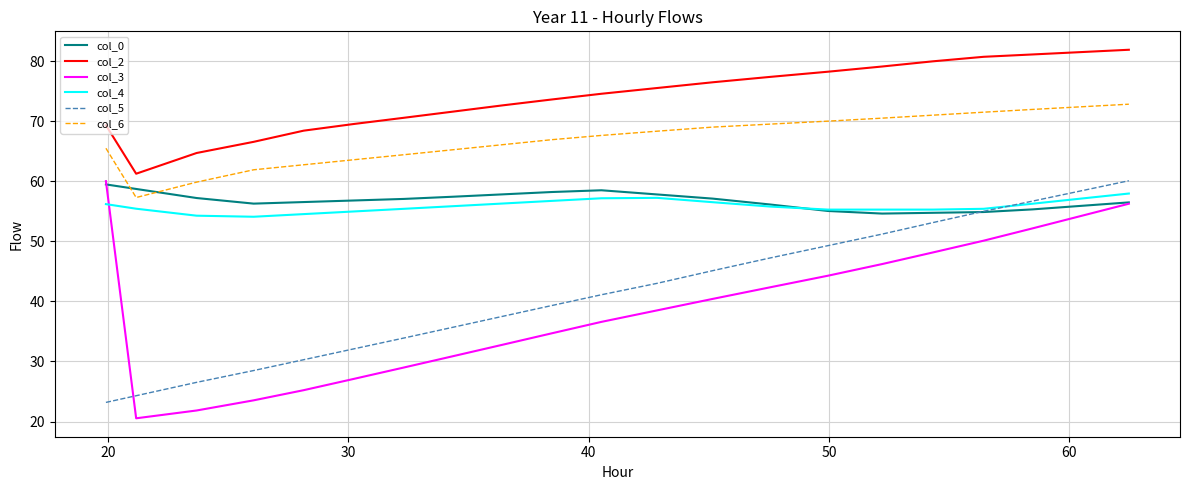

Which series has the largest total across all categories?

col_2